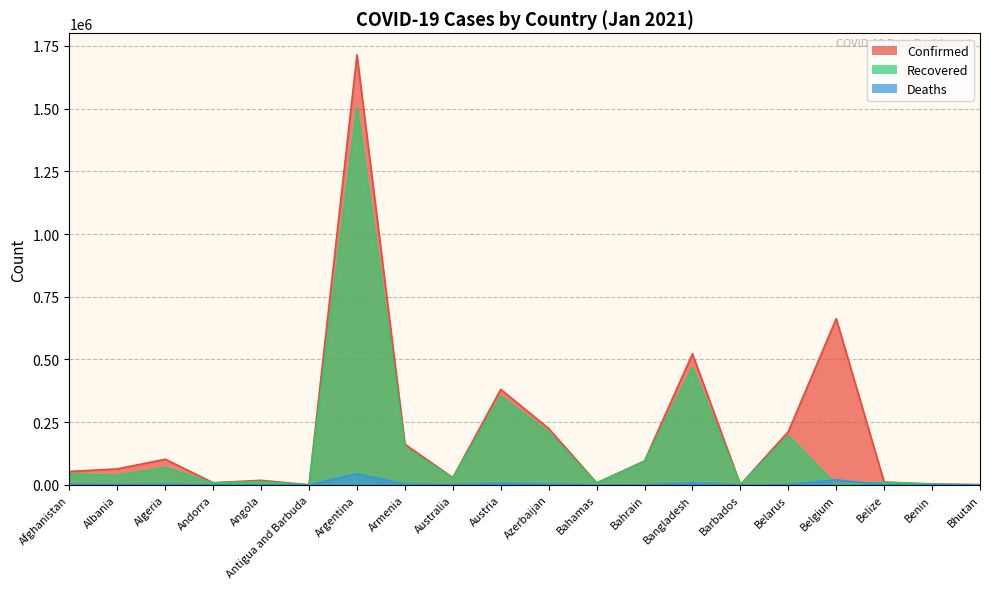

True or false: Deaths has a value of 416 at Angola.

True